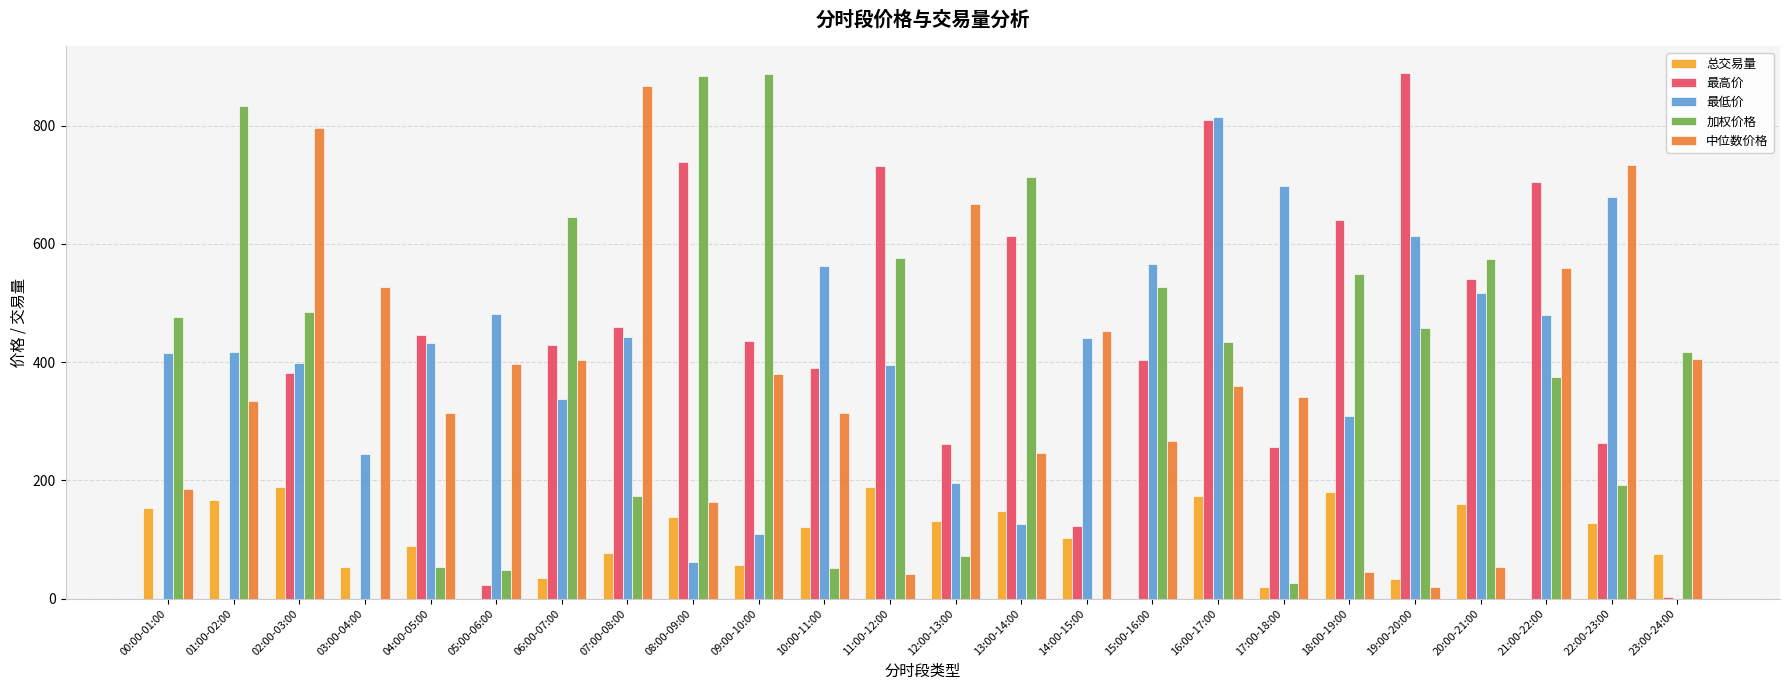

Which series changed the most between 03:00-04:00 and 23:00-24:00?

加权价格